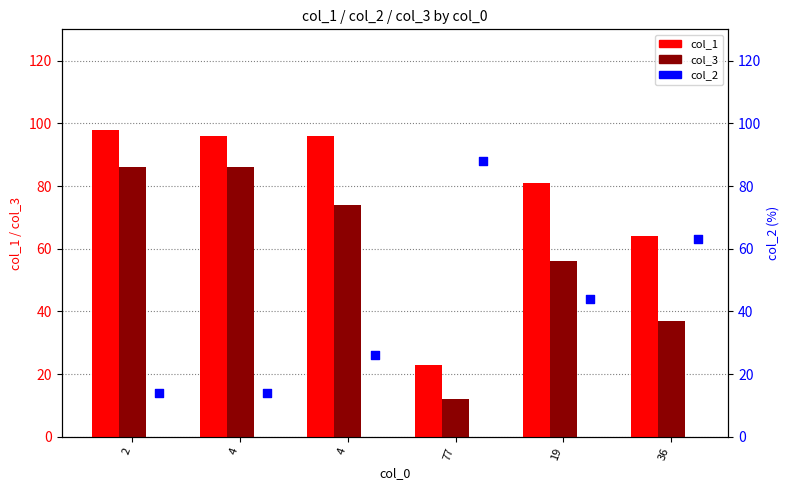

At how many categories does at least one series exceed 60?

6